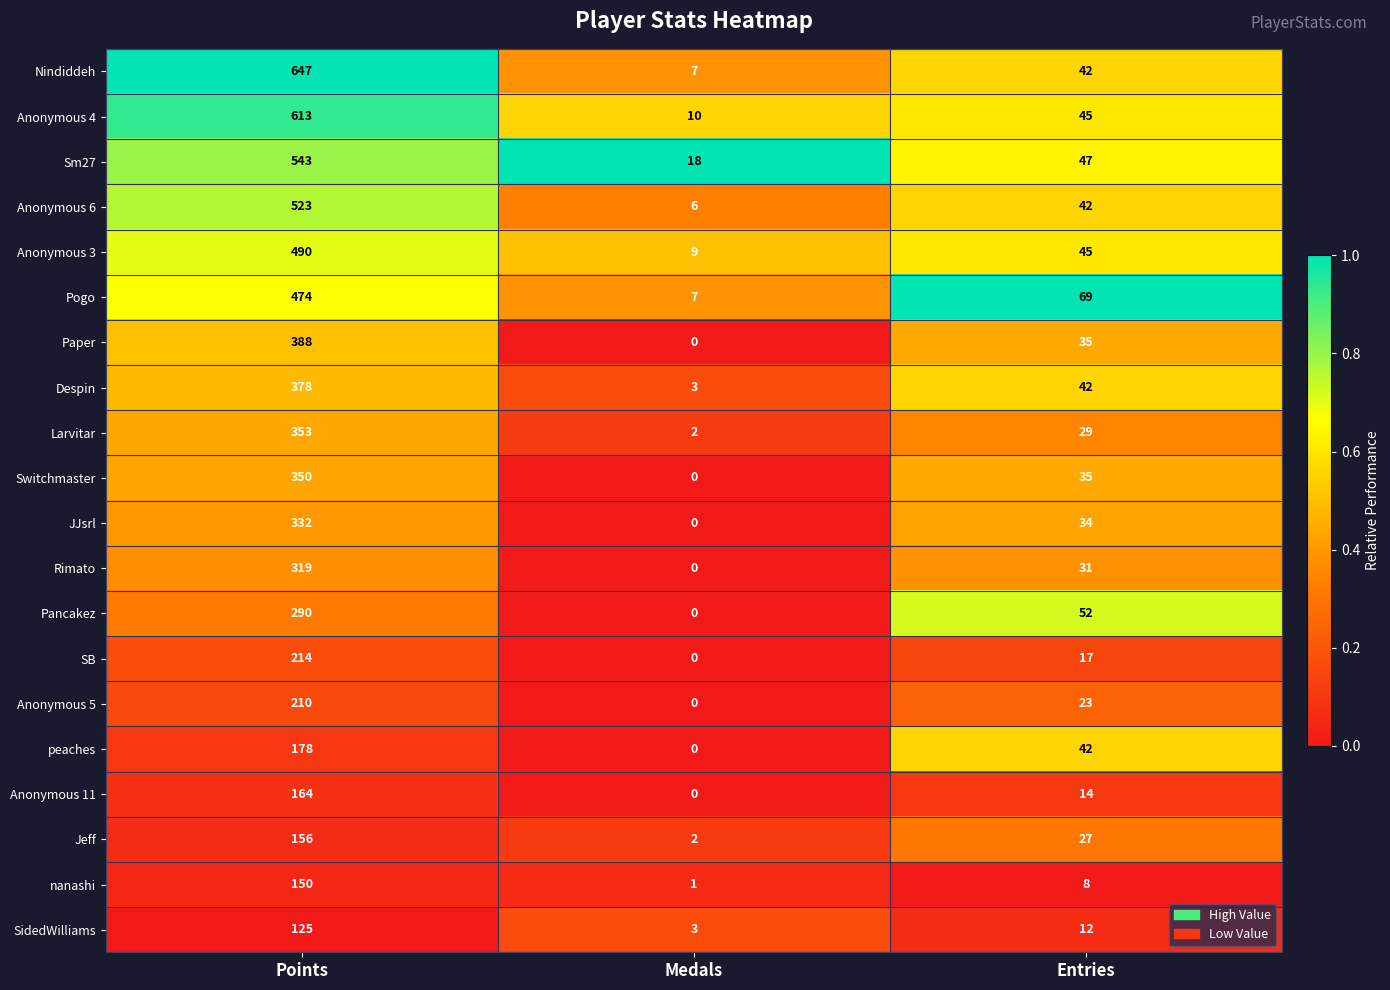

The Anonymous 4 series shows 613 at Points. True or false?

True